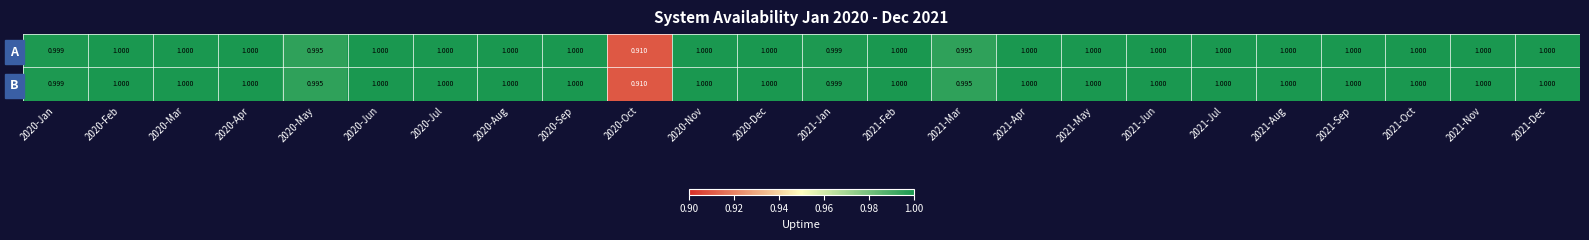

How many values in the B series are below 1?

5